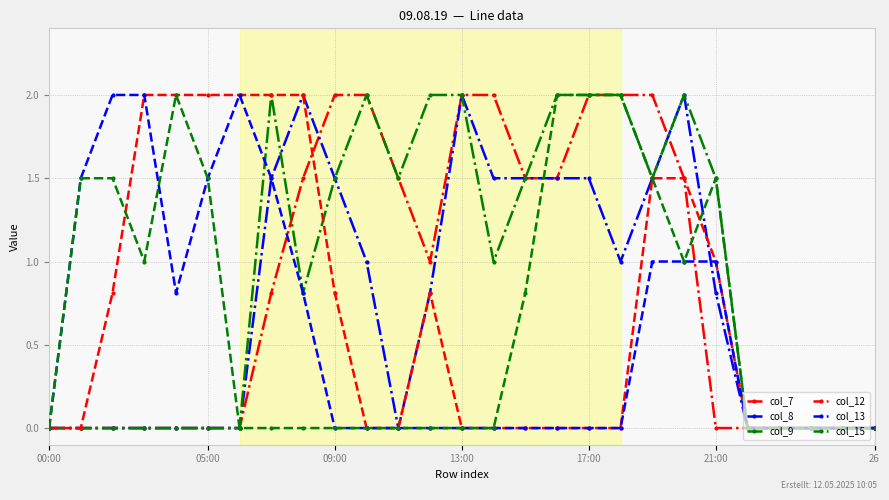

What is the value of the col_13 point at the 2nd from the left?

1.5